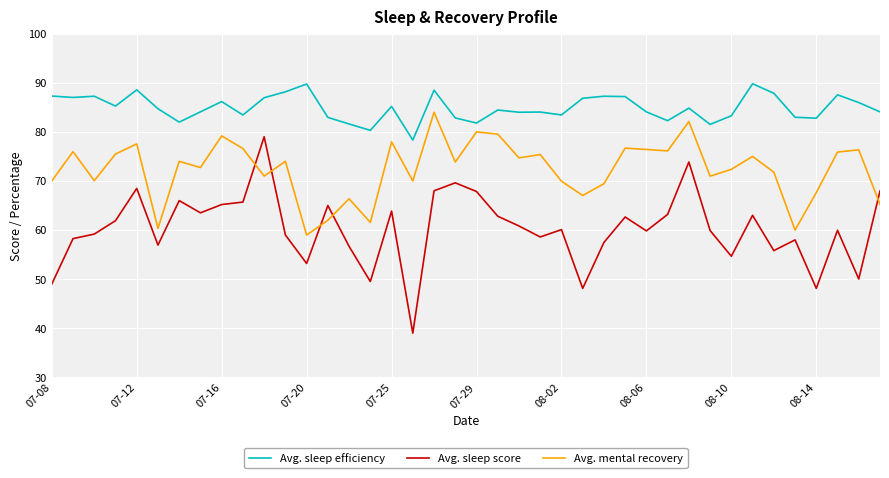

List the series in order of their peak value, lowest first.

Avg. sleep score, Avg. mental recovery, Avg. sleep efficiency